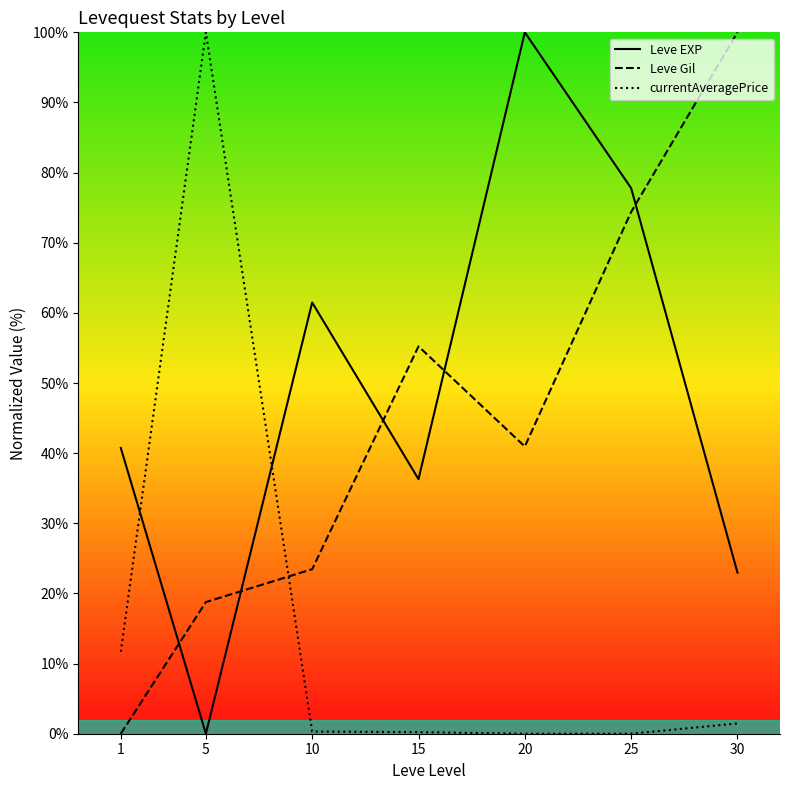

What is the value of the currentAveragePrice point at the 2nd from the left?

100.0